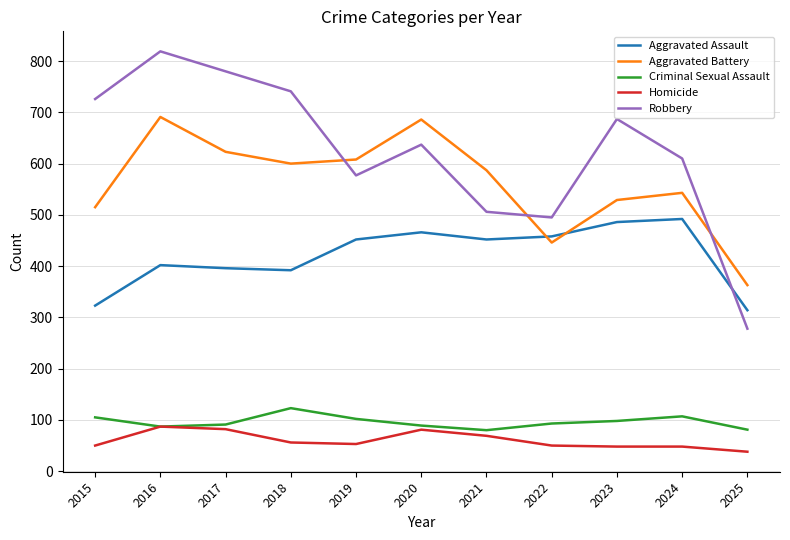

What is the highest value of the Aggravated Assault series?

492